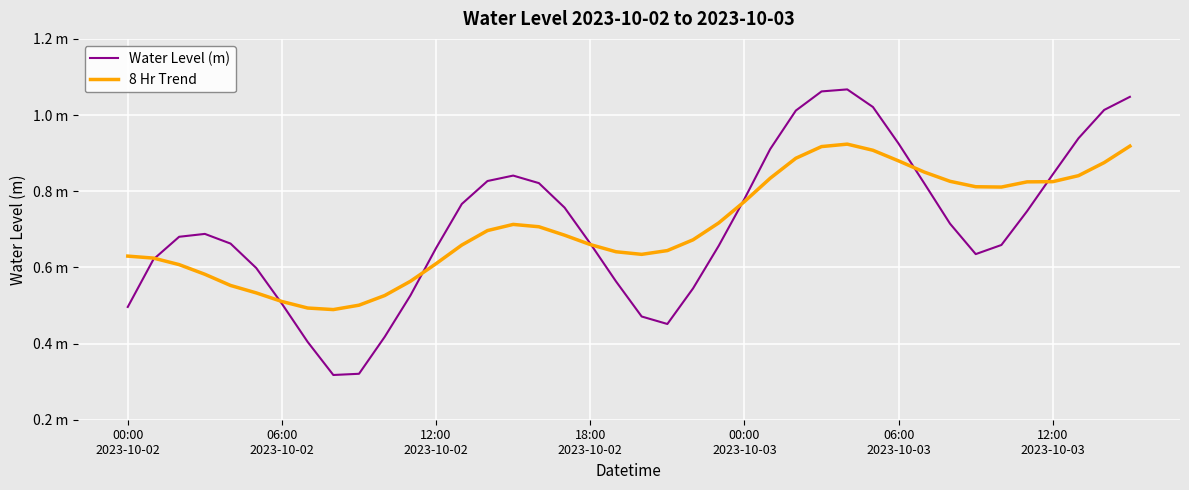

What are all the series names shown in the legend?

Water Level (m), 8 Hr Trend